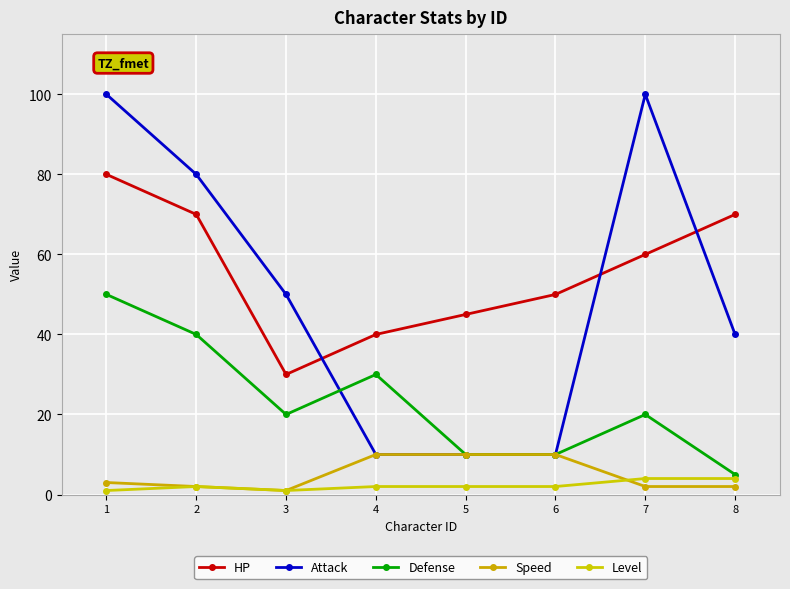

Reading left to right, list all the values displayed in this chart.

HP: 1=80	2=70	3=30	4=40	5=45	6=50	7=60	8=70
Attack: 1=100	2=80	3=50	4=10	5=10	6=10	7=100	8=40
Defense: 1=50	2=40	3=20	4=30	5=10	6=10	7=20	8=5
Speed: 1=3	2=2	3=1	4=10	5=10	6=10	7=2	8=2
Level: 1=1	2=2	3=1	4=2	5=2	6=2	7=4	8=4